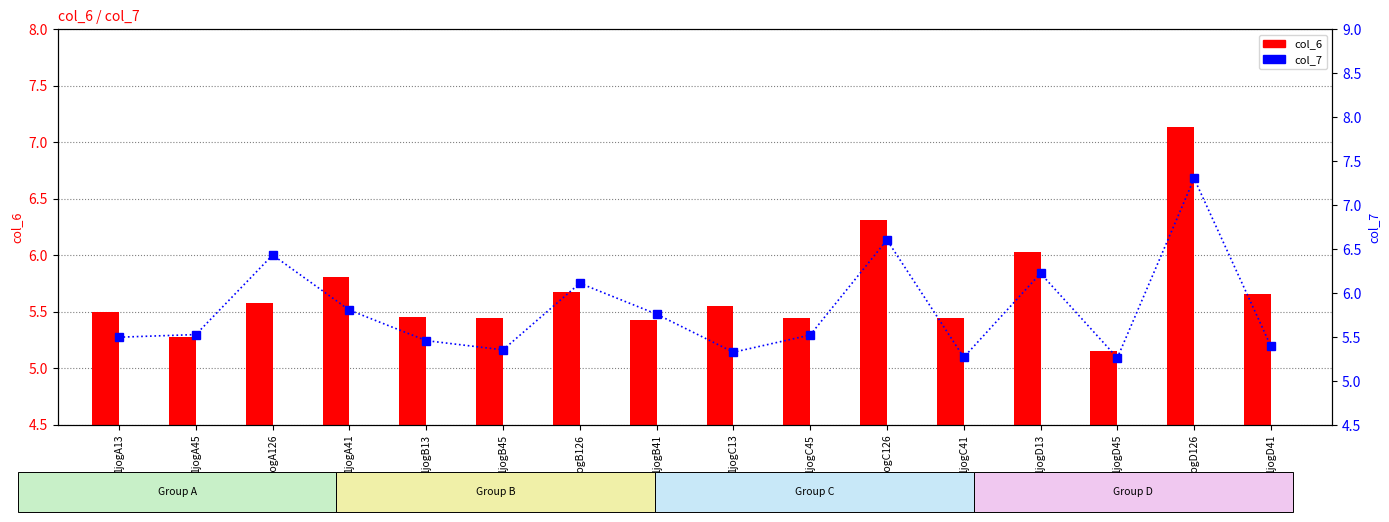

Which series changed the most between 1jogA13 and 1jogA41?

col_6